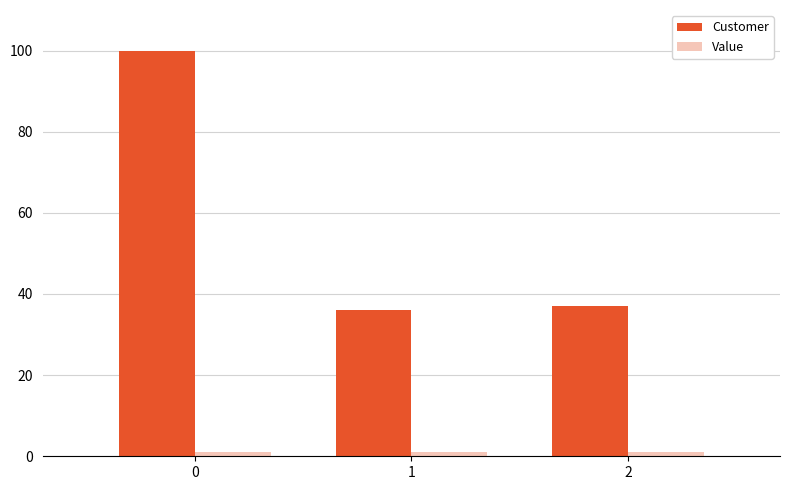

What is the average value of the Customer series?

58